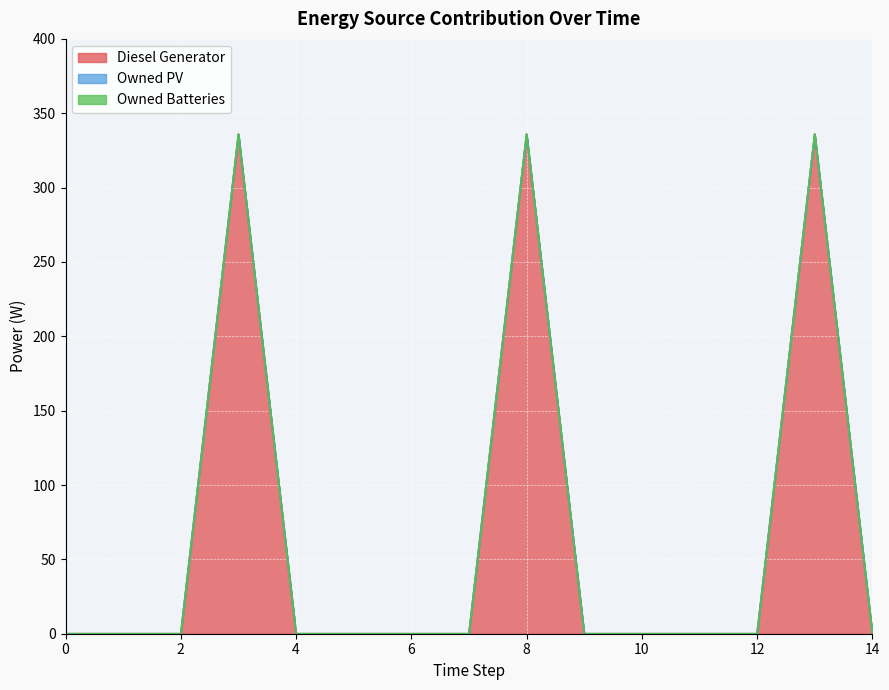

True or false: Owned PV and Owned Batteries intersect in this chart.

False